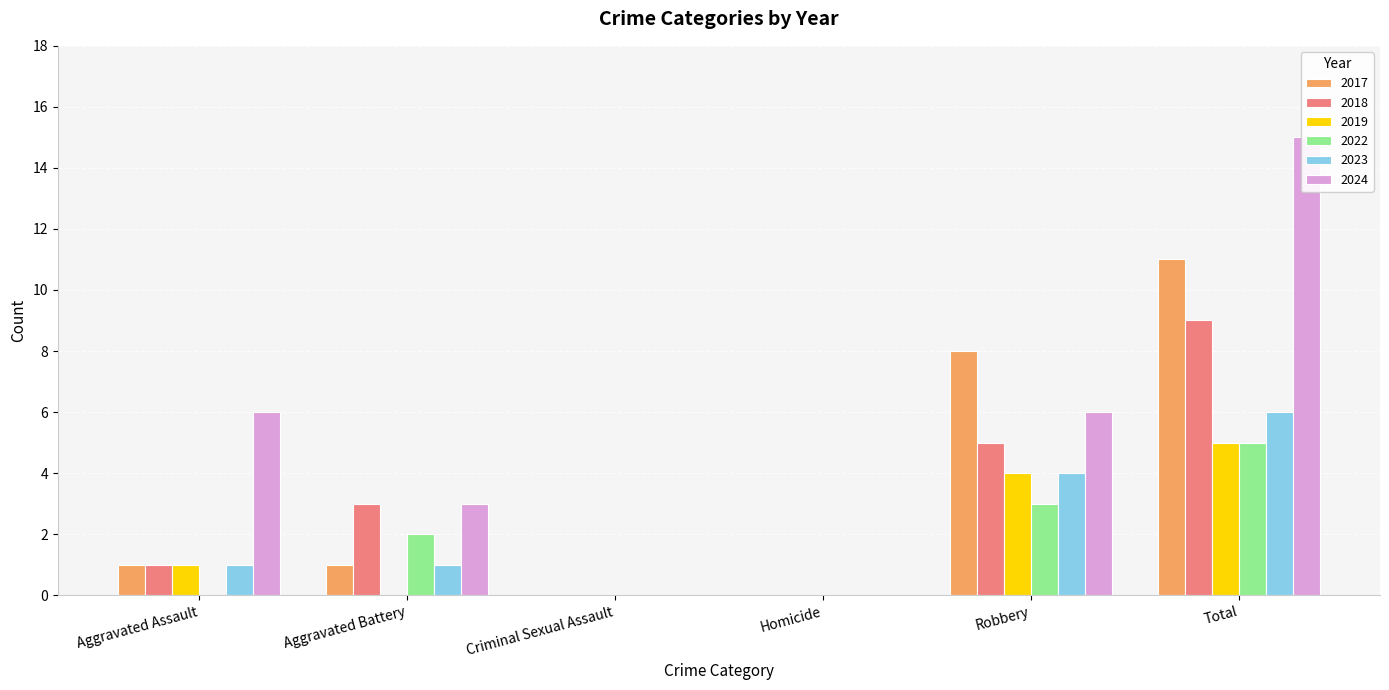

What is the sum of the 2017 values at Criminal Sexual Assault and Aggravated Battery?

1